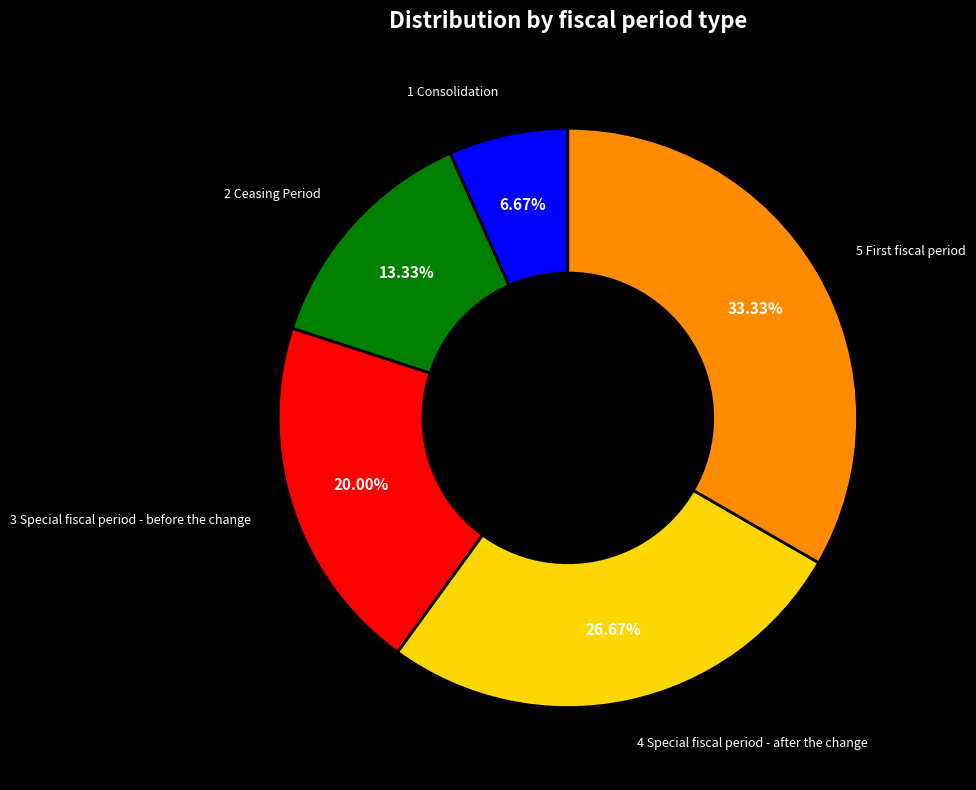

How many slices are in this pie chart?

5